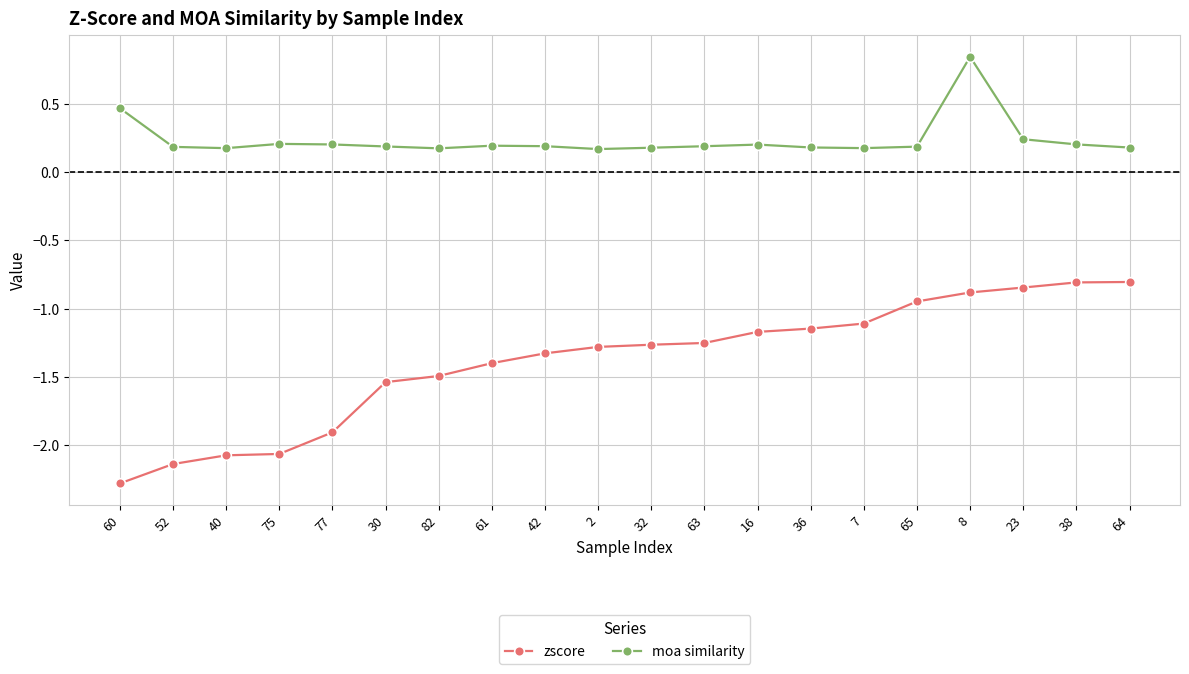

True or false: moa similarity has more than 1 interior local peaks.

True